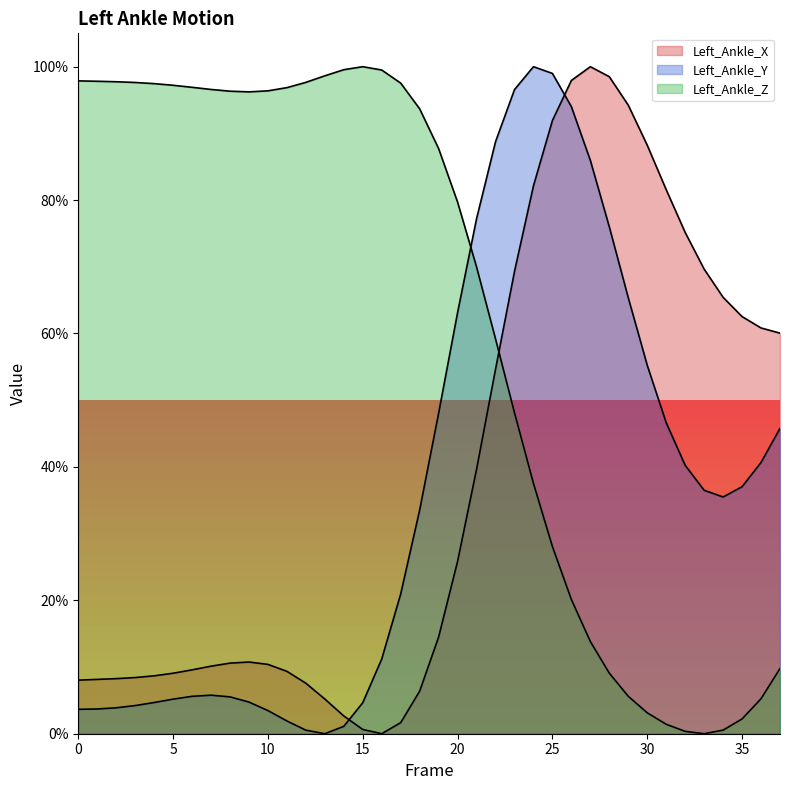

At which category does Left_Ankle_X reach its first local peak?

9